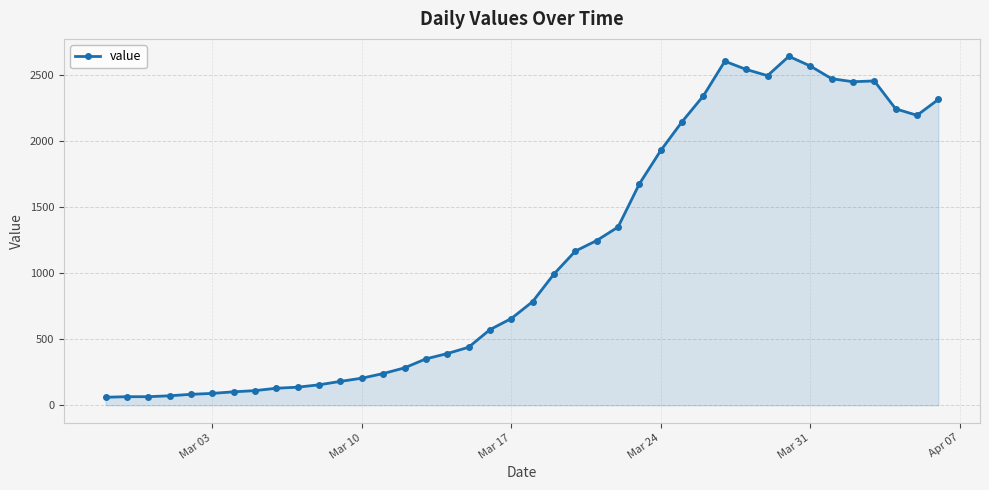

What is the minimum value shown in the chart?

61